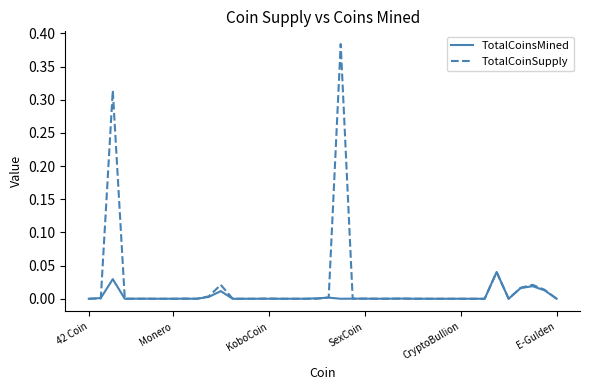

Which series has the widest spread of values?

TotalCoinSupply